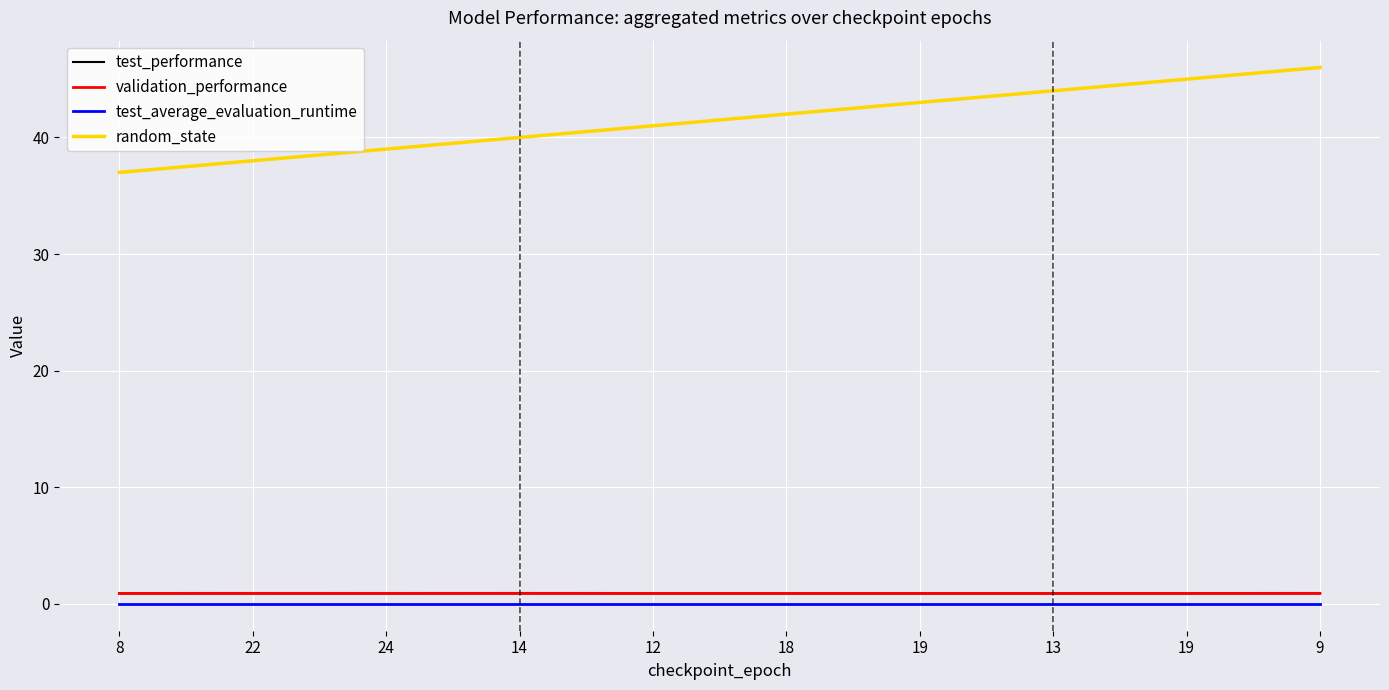

What are all the series names shown in the legend?

test_performance, validation_performance, test_average_evaluation_runtime, random_state